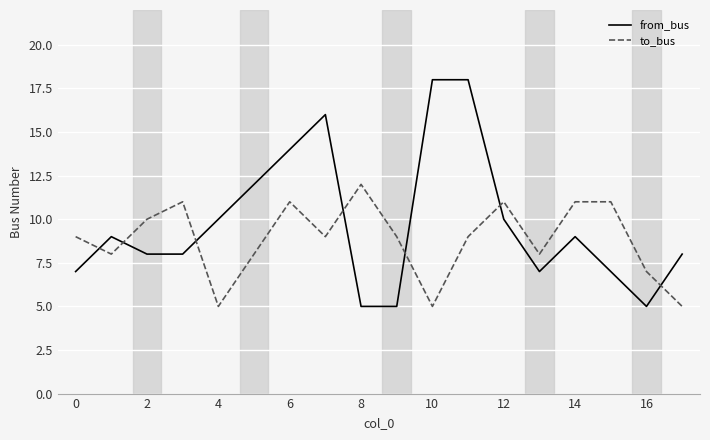

What are all the series names shown in the legend?

from_bus, to_bus